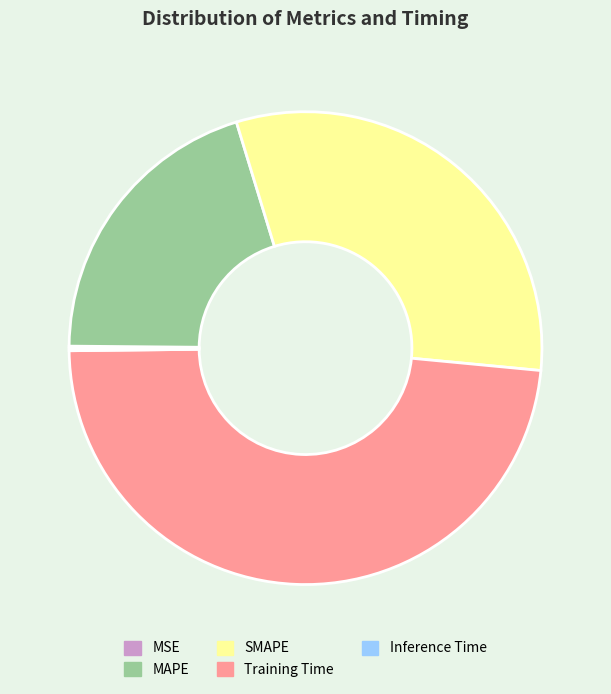

Does Training Time represent more than half of the total?

No